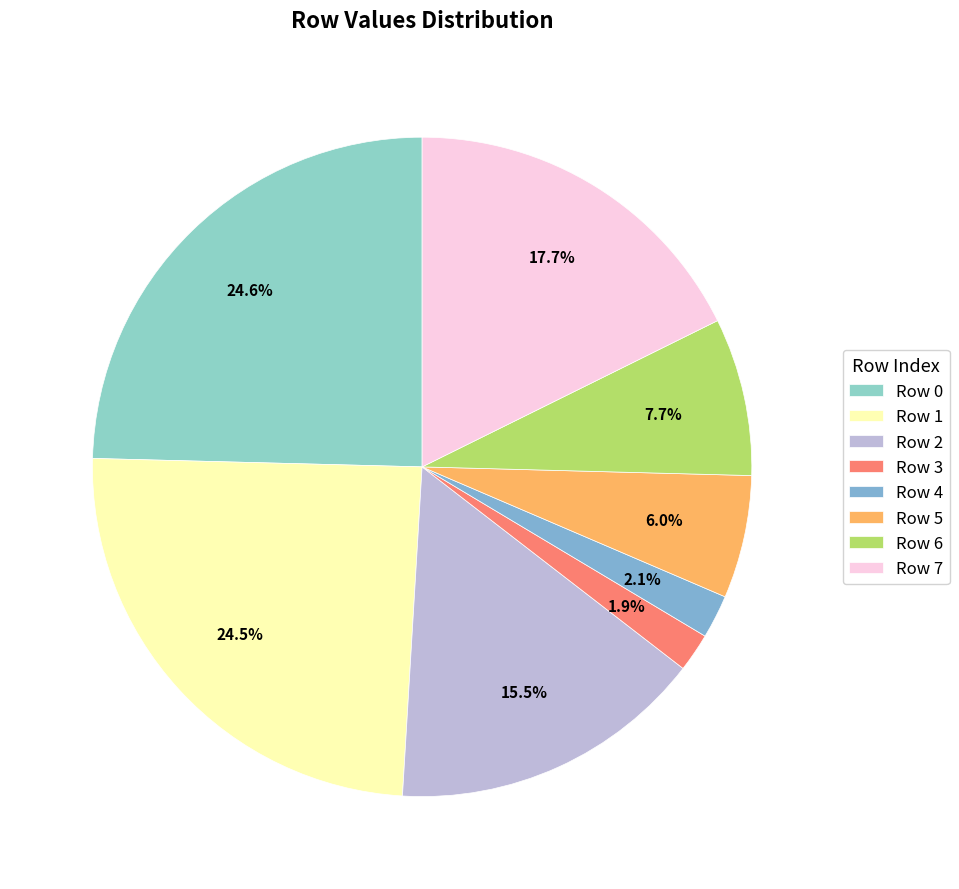

Does any single category account for the majority?

No